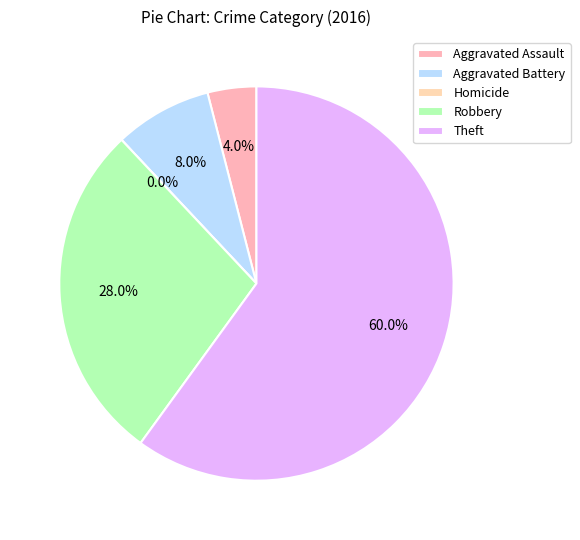

What is the change in value from Aggravated Battery to Homicide?

-2